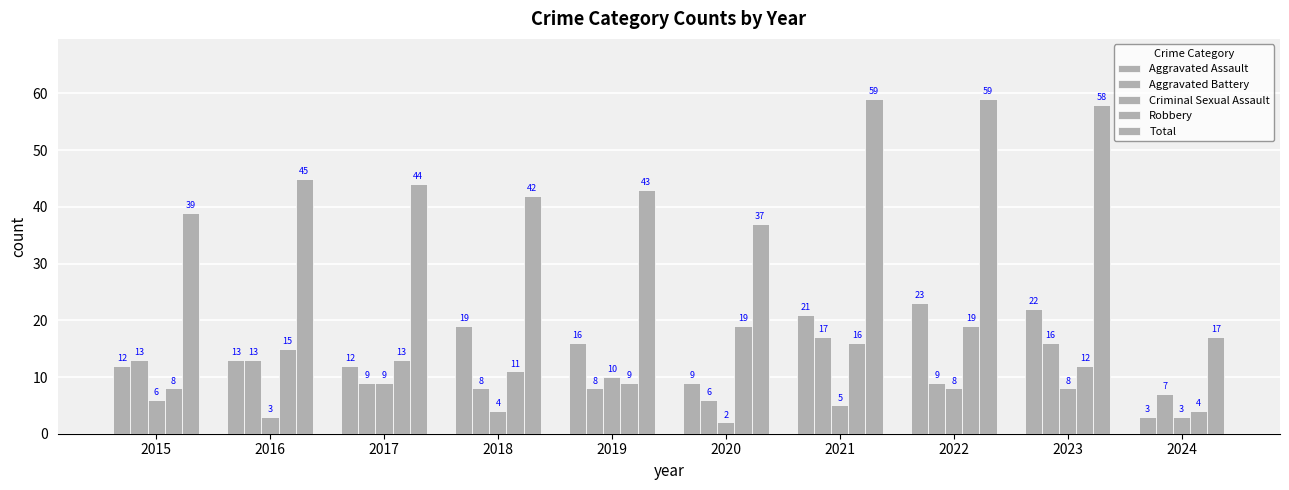

How many distinct data groups are displayed?

5